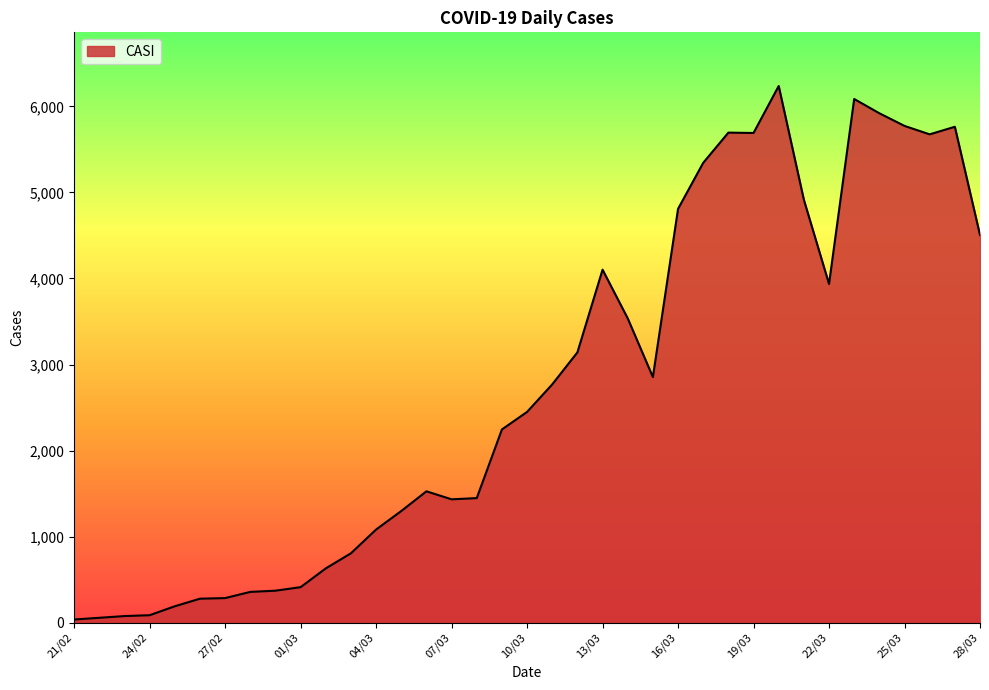

What is the difference between the maximum and minimum values?

6201